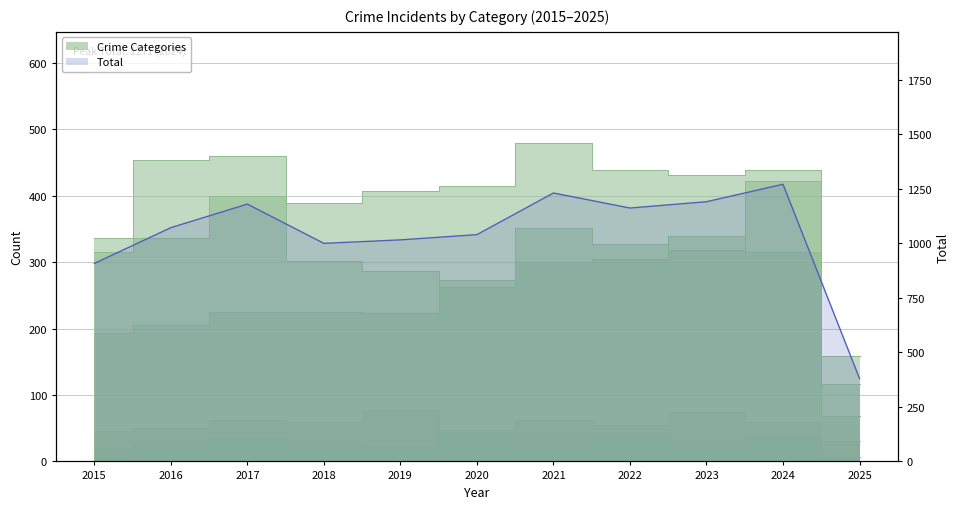

Which has a higher value, 2021 or 2025?

2021